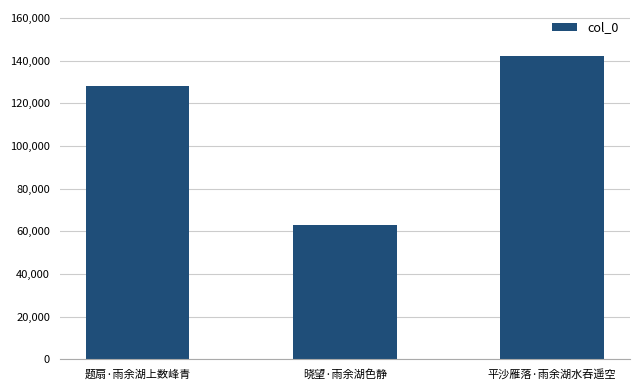

List the labels in order of value, smallest first.

晓望·雨余湖色静, 题扇·雨余湖上数峰青, 平沙雁落·雨余湖水吞遥空